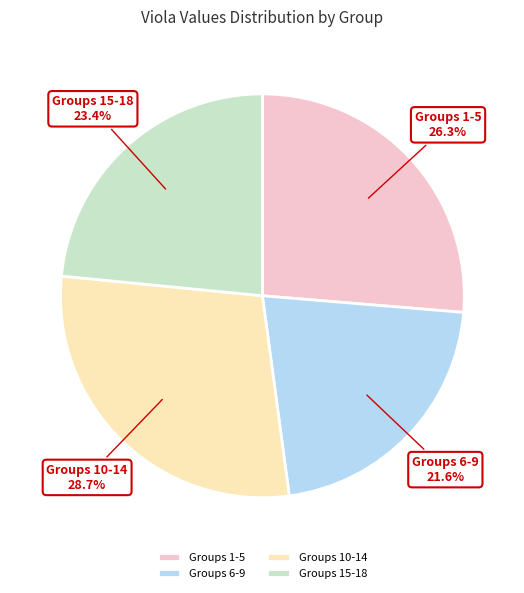

Approximately how many times larger is the value at Groups 10-14 compared to Groups 15-18?

1.2